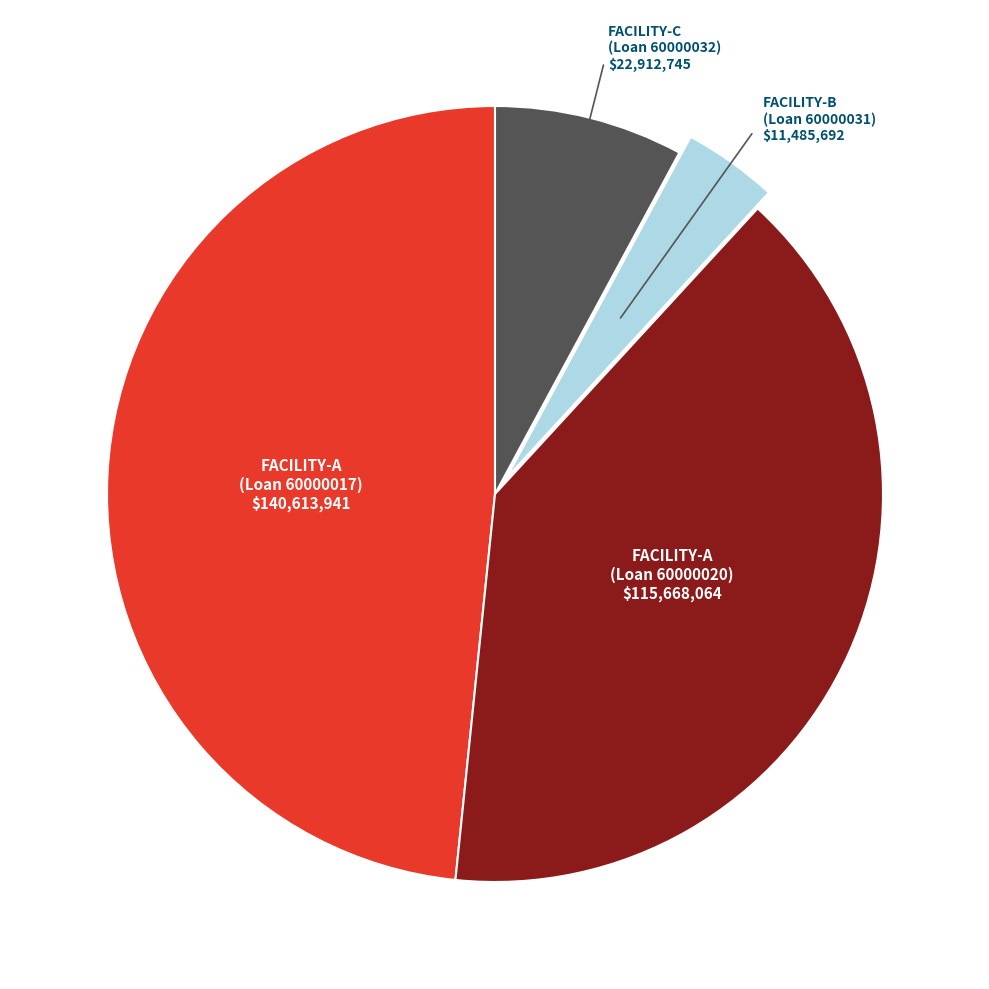

Is there a majority slice in this chart?

No